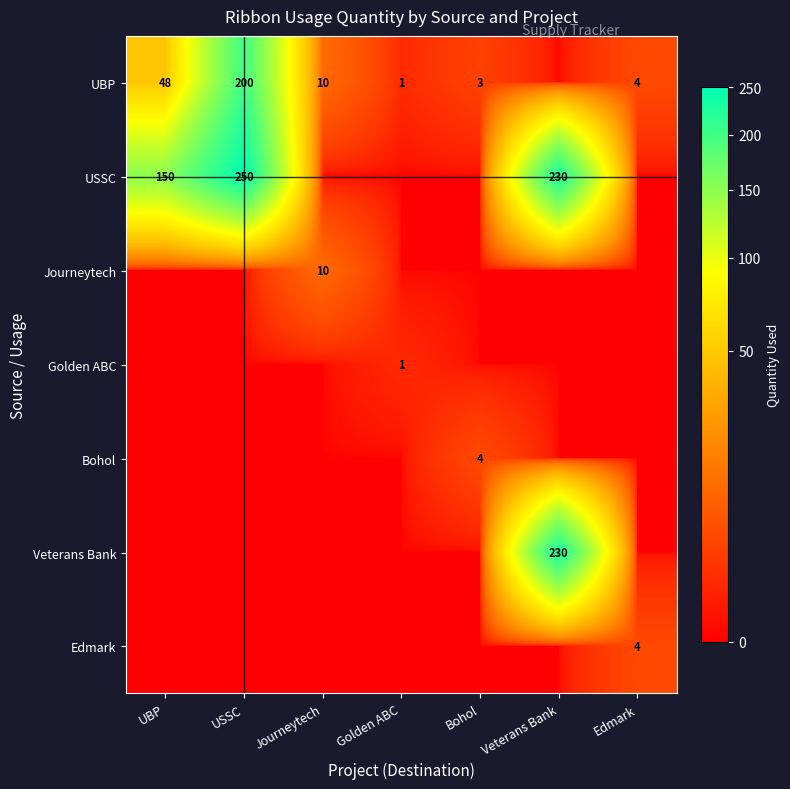

True or false: UBP has a value of 1 at Golden ABC.

True